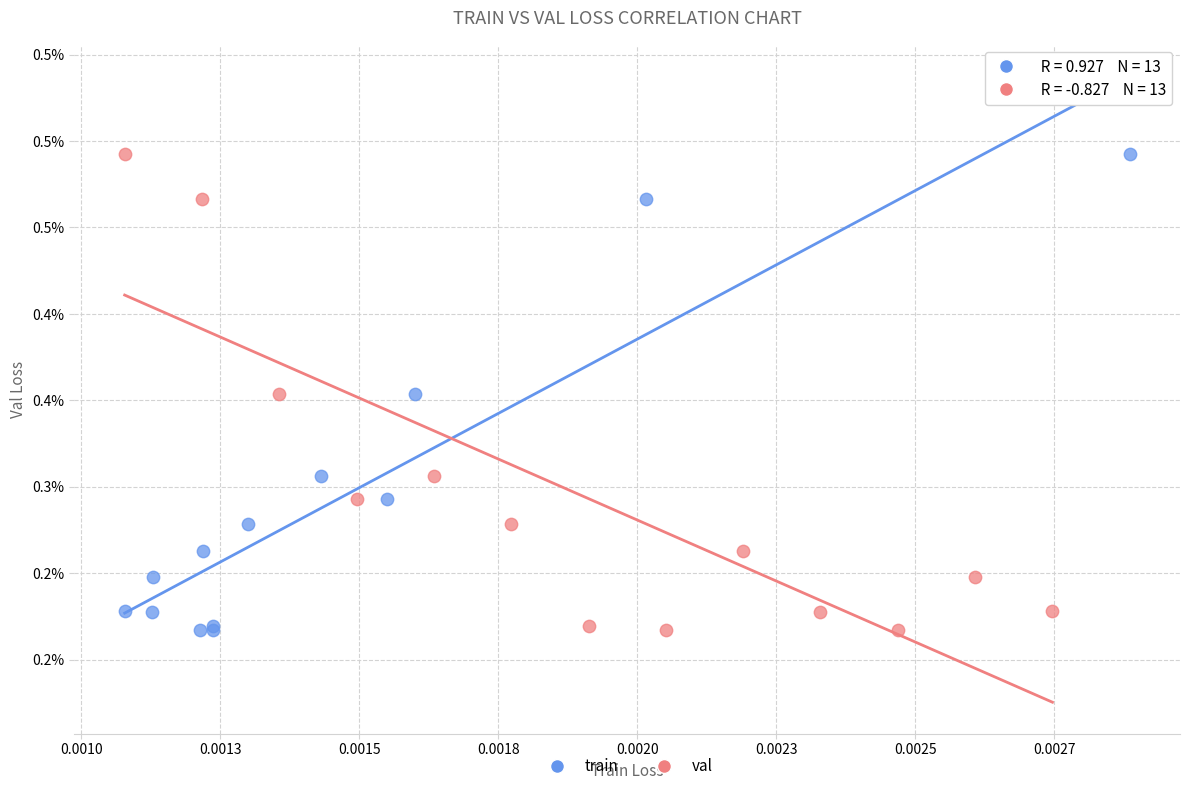

What are all the series names shown in the legend?

train, val